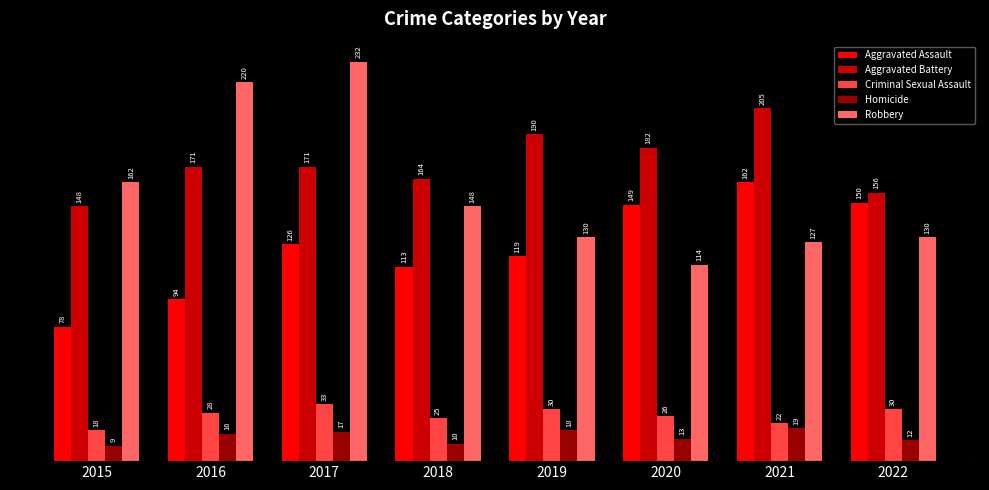

Count the Homicide values in the range 12 to 18.

5